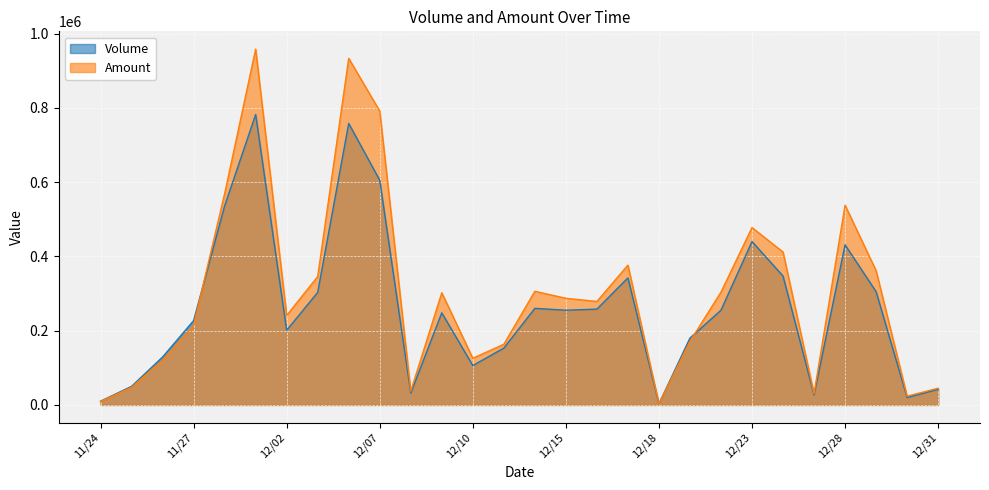

Is it true that Amount equals 39290 at 12/30?

False